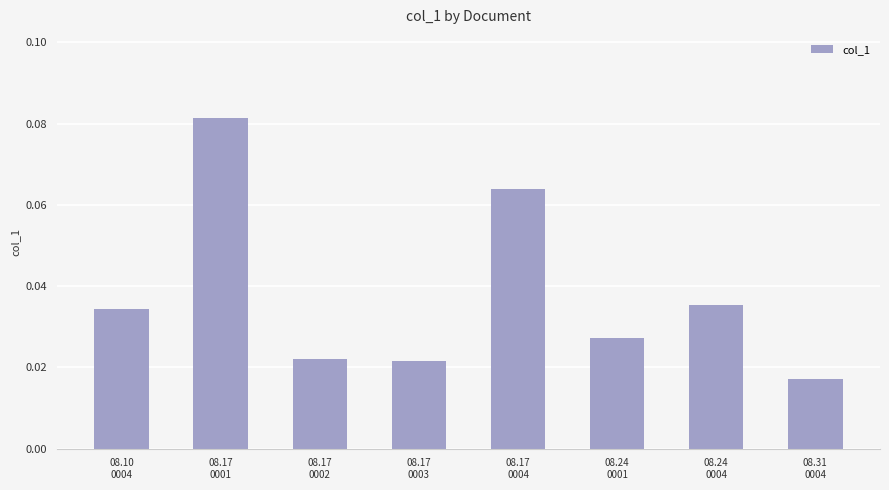

What position from the right is 08.17
0003?

5